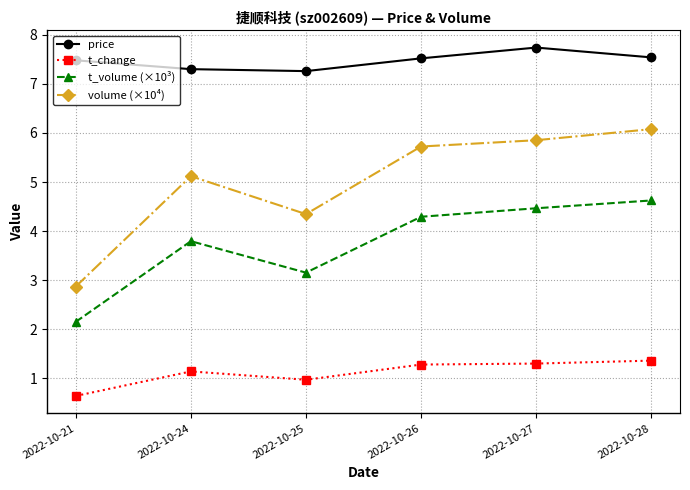

What is the spread (max minus min) of values at 2022-10-28?

6.2